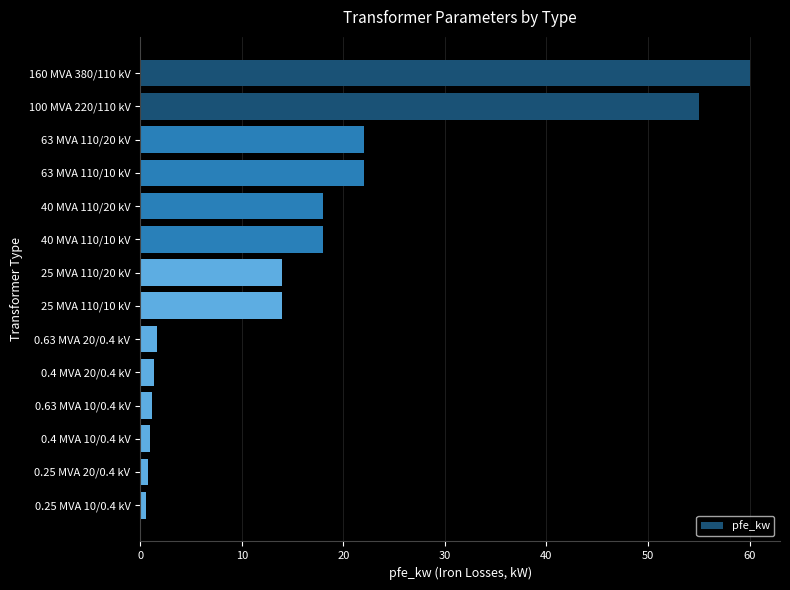

What is the label of the 1st bar from the bottom?

0.25 MVA 10/0.4 kV